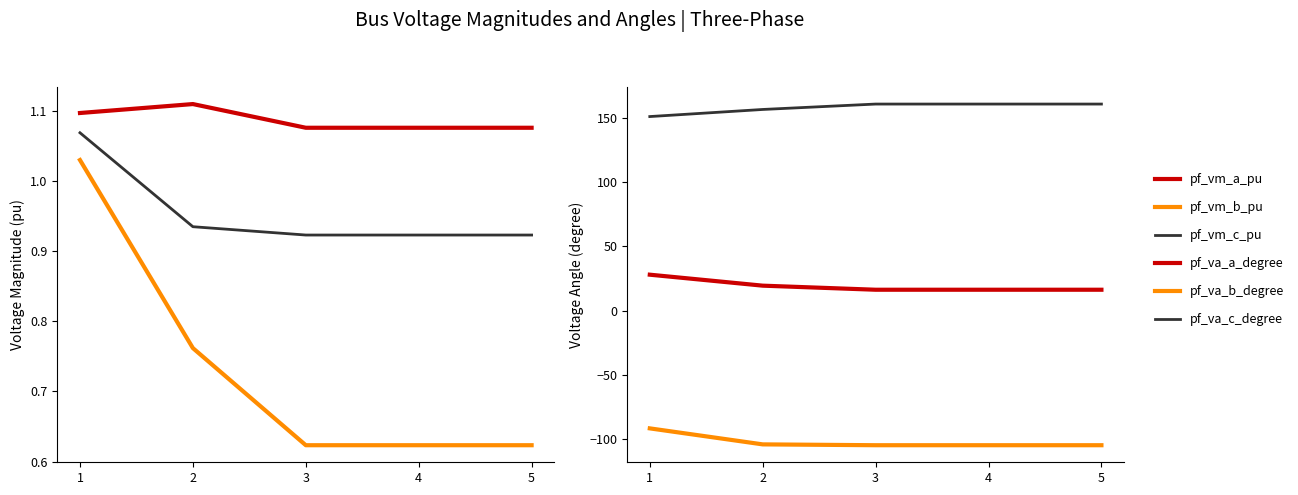

Which series has the largest total across all categories?

pf_va_c_degree